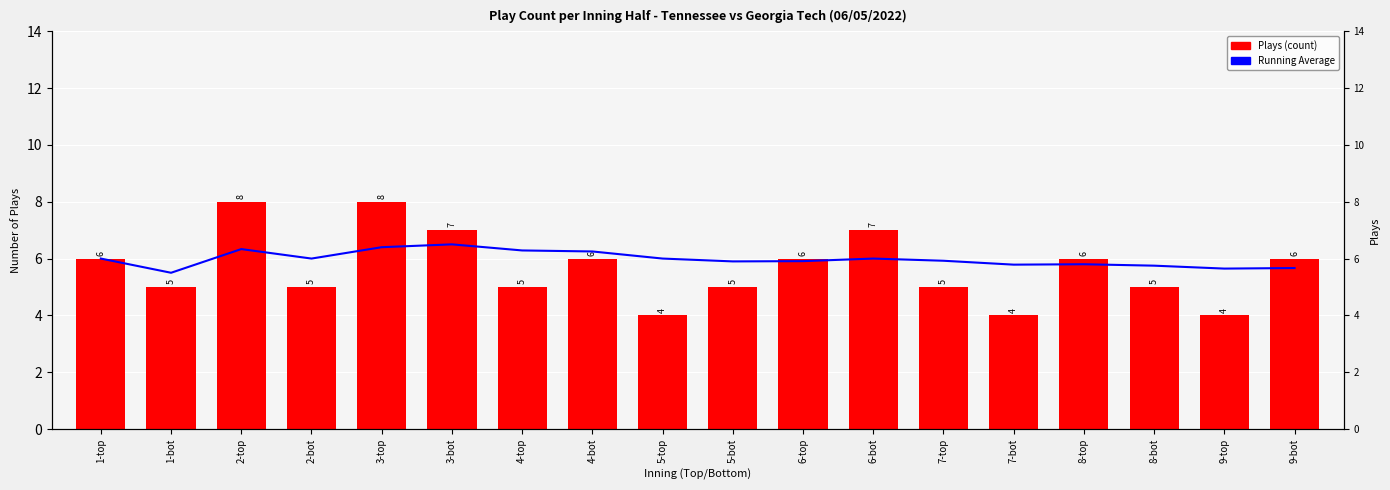

At which label does Running Average reach its minimum?

1-bot